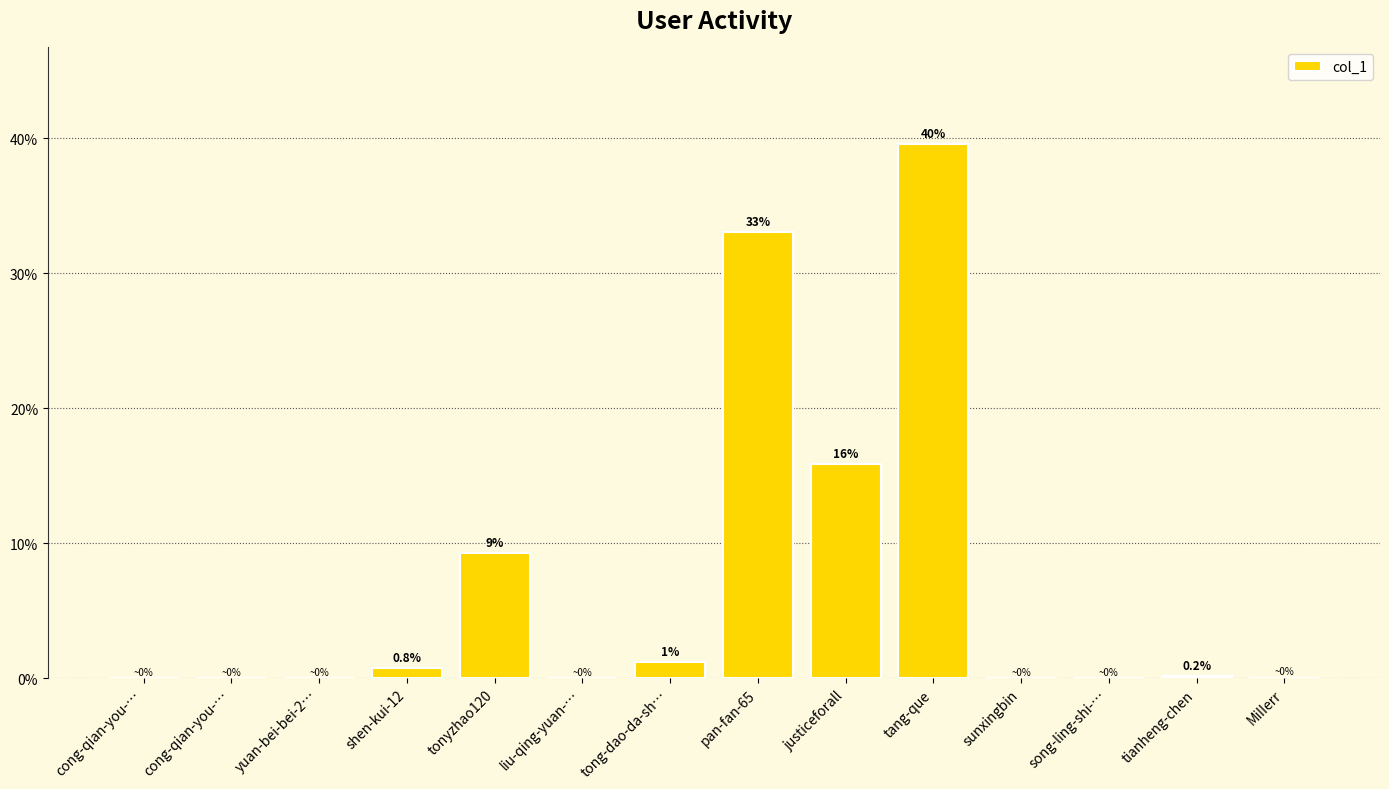

Which label corresponds to the largest value in the chart?

tang-que